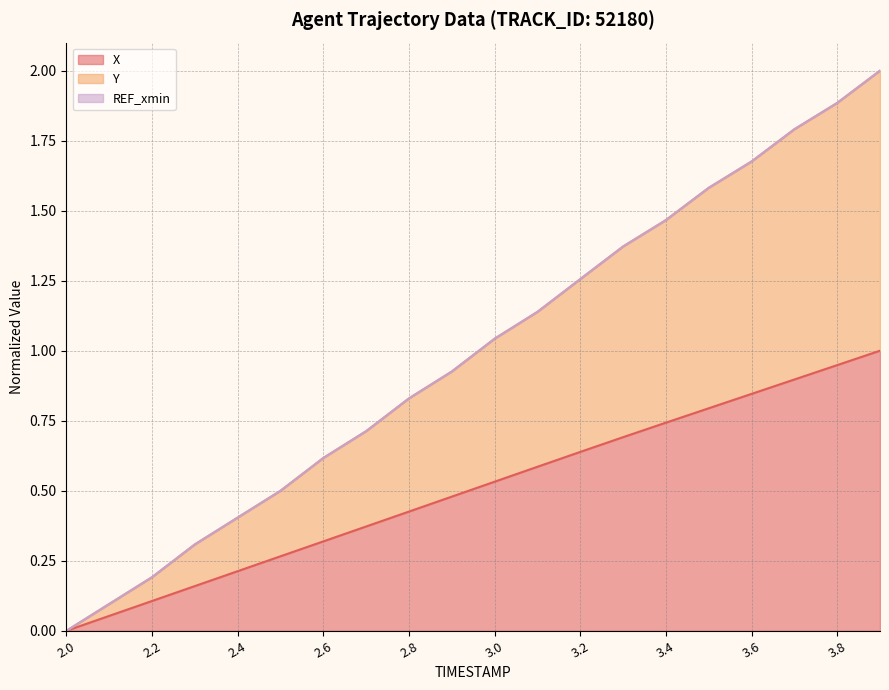

True or false: Y and X cross at least once.

False